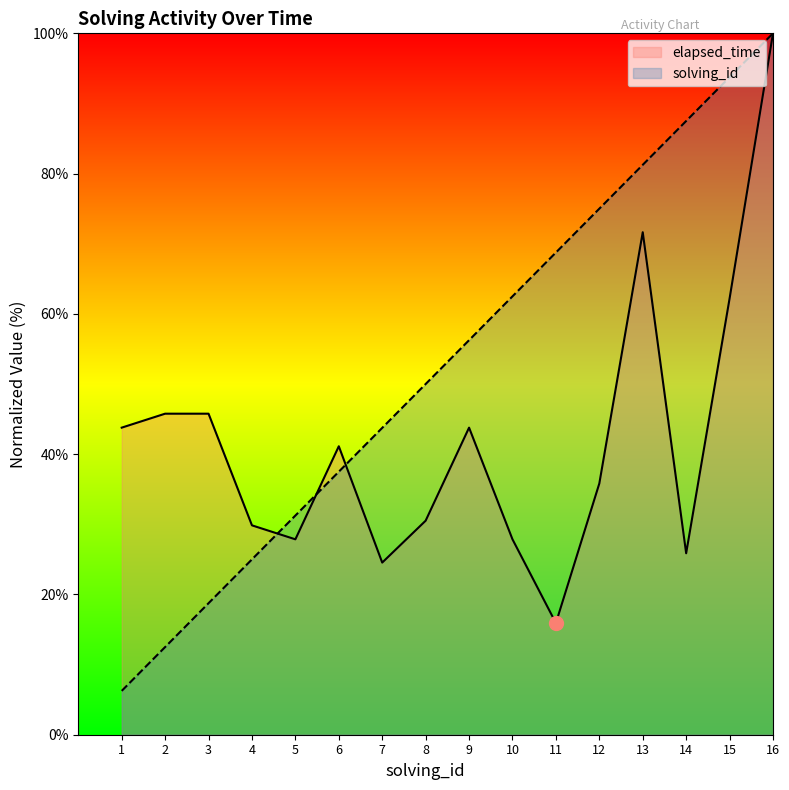

How many data points in elapsed_time are above 41?

8